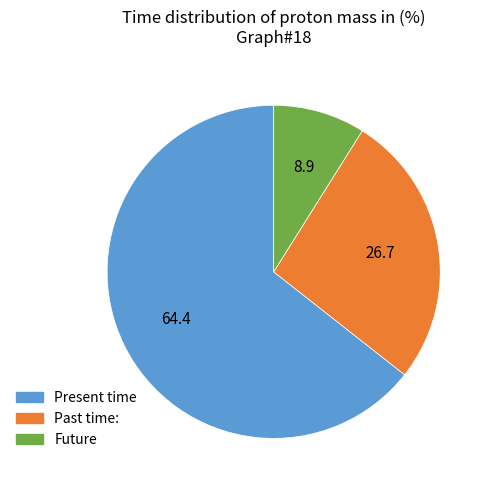

Is there any slice that represents more than half of the pie?

Yes